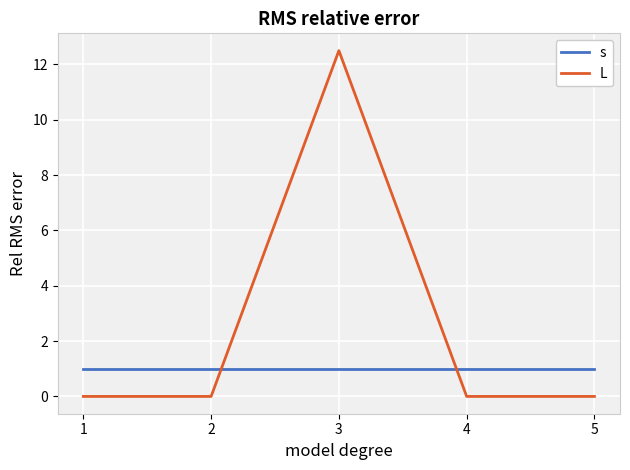

What is the difference between the maximum and second lowest values in the L series?

12.5